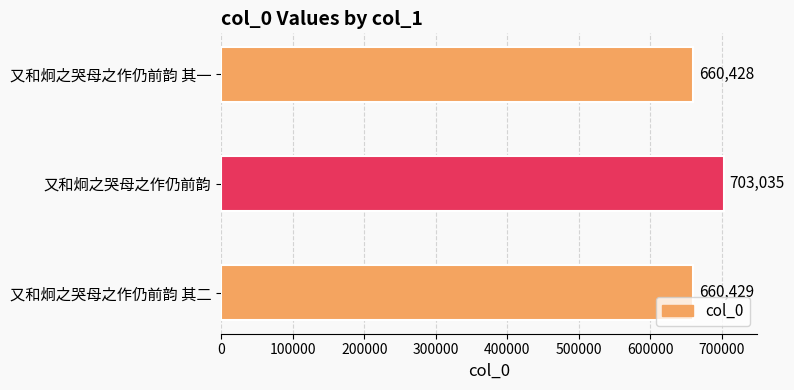

Rank the categories by value from highest to lowest.

又和炯之哭母之作仍前韵, 又和炯之哭母之作仍前韵 其二, 又和炯之哭母之作仍前韵 其一